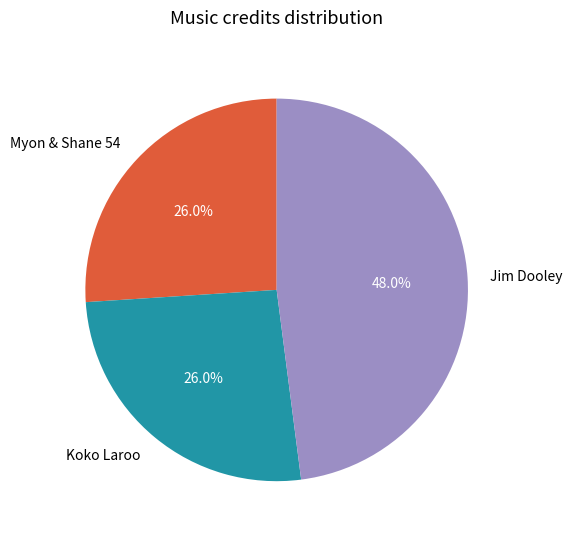

To the nearest percent, what percentage of the pie is Jim Dooley?

48%